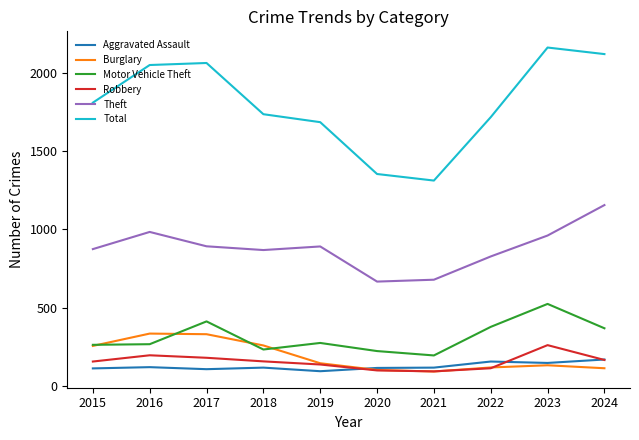

What is the lowest value of the Theft series?

666